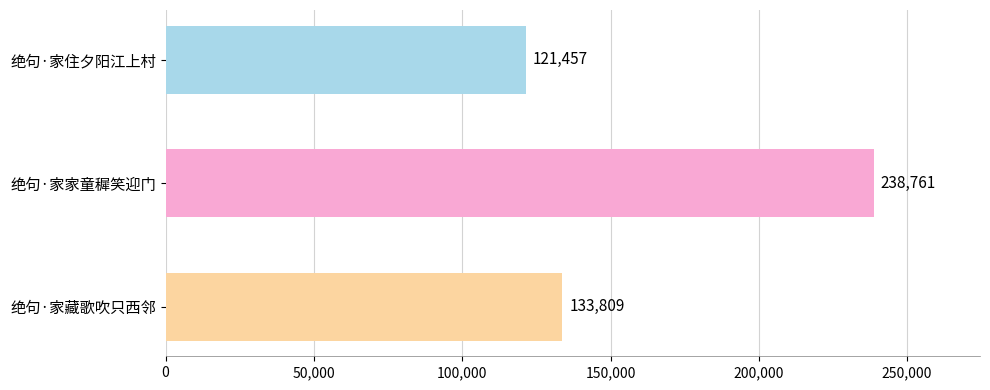

Reading top to bottom, what are all the values shown in this chart?

绝句·家住夕阳江上村=121457	绝句·家家童穉笑迎门=238761	绝句·家藏歌吹只西邻=133809